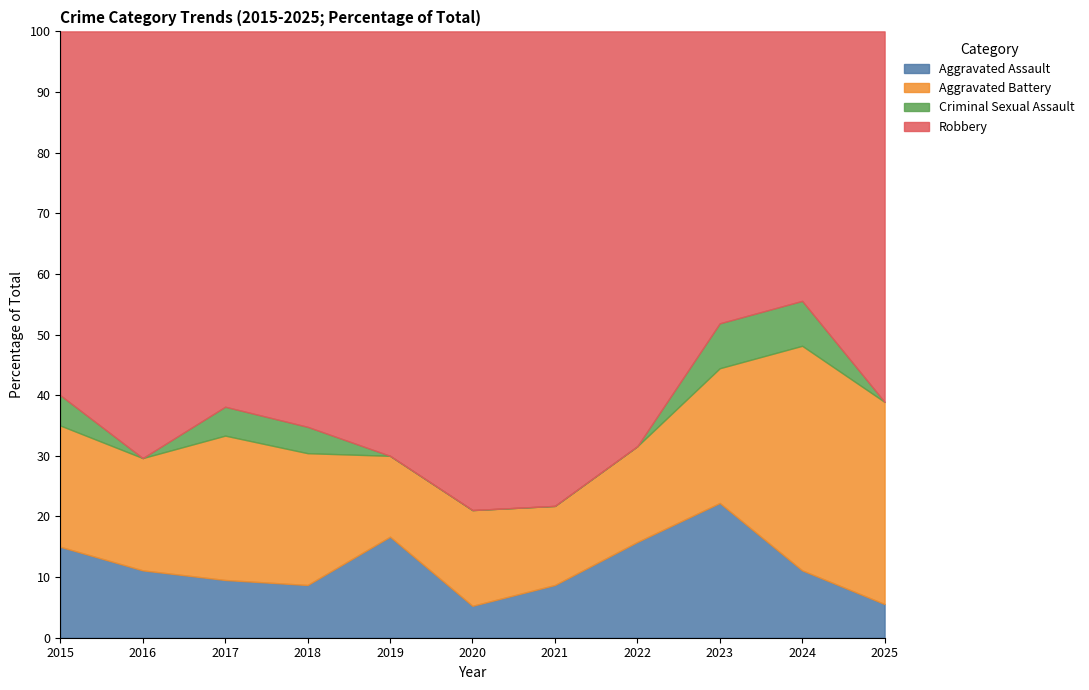

Which category has the highest value in the Criminal Sexual Assault series?

2023